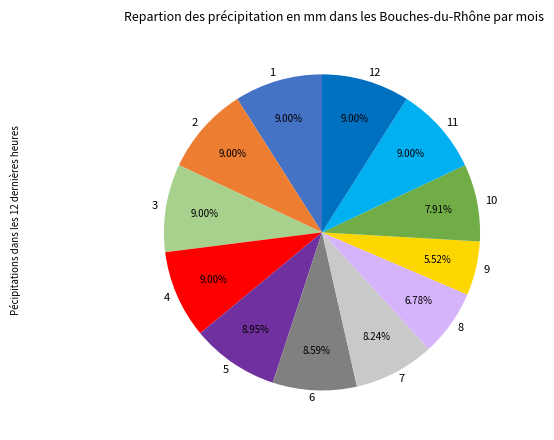

How many slices are in this pie chart?

12